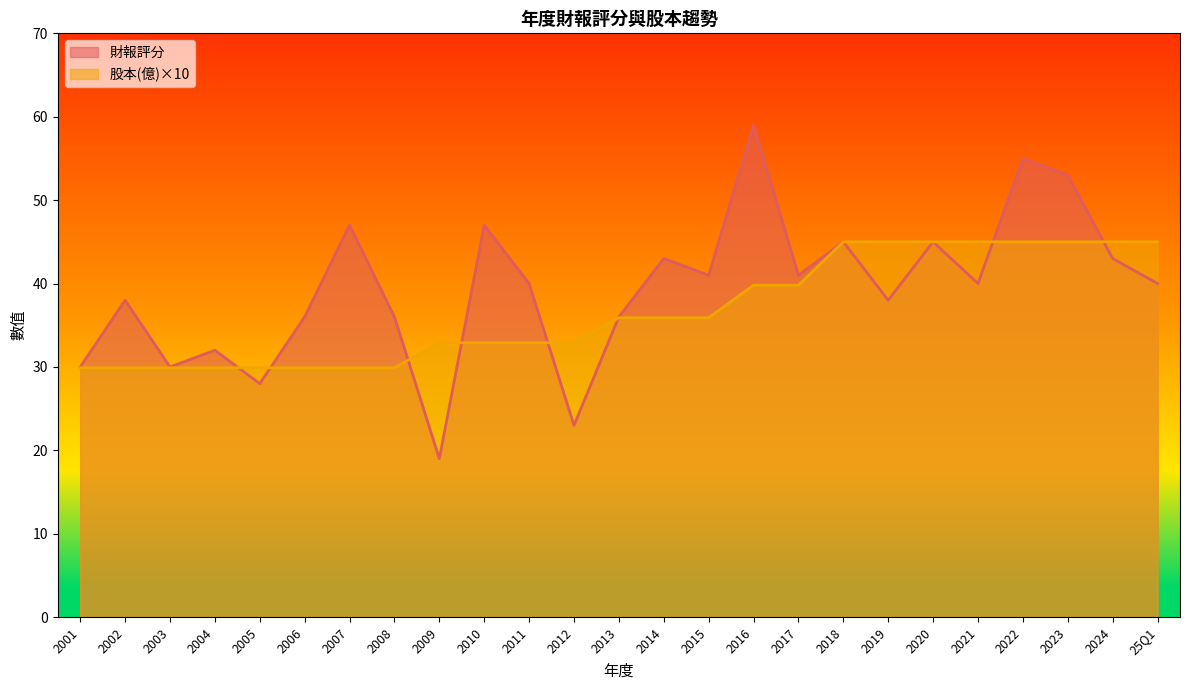

The 股本(億) series shows 3.6 at 2015. True or false?

True